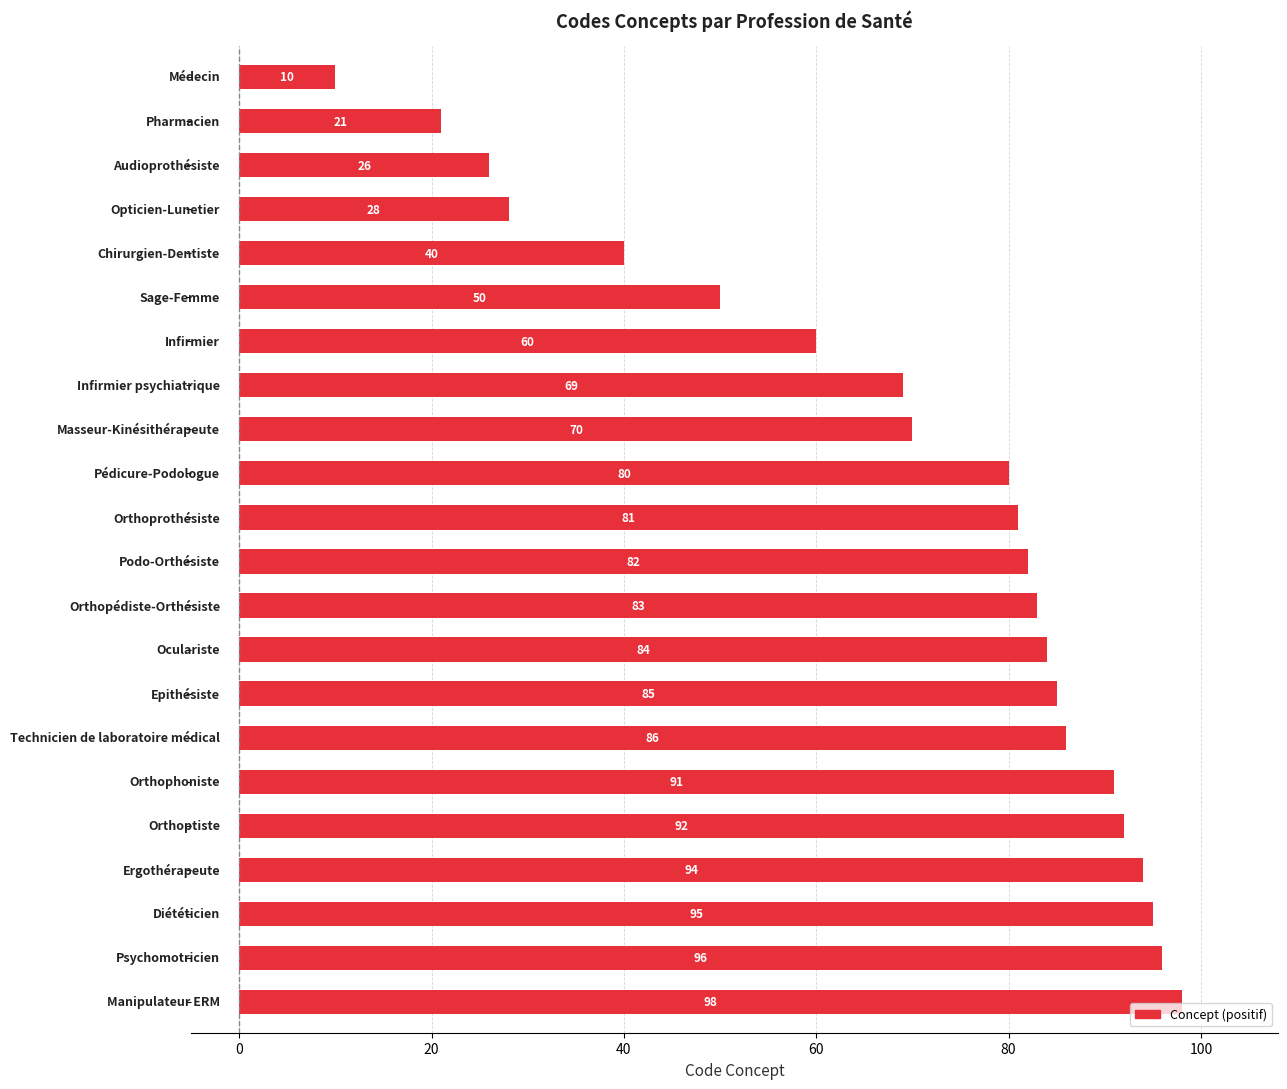

What is the difference between the second highest and minimum values?

86